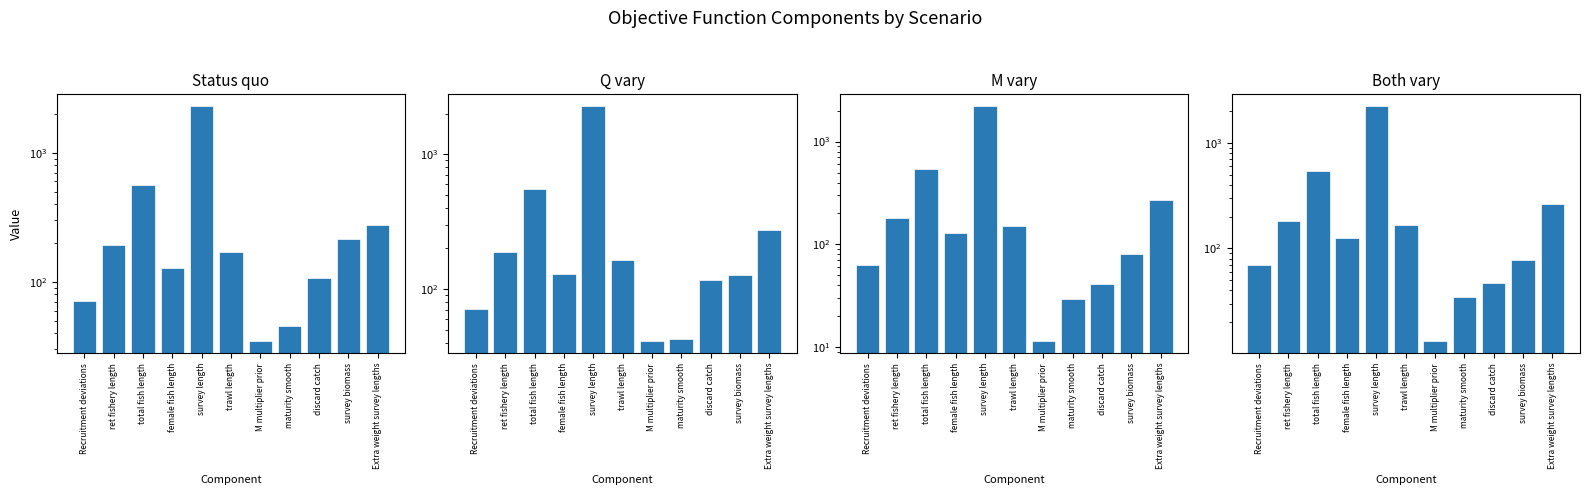

Is it true that Q vary equals 919.1 at total fish length?

False